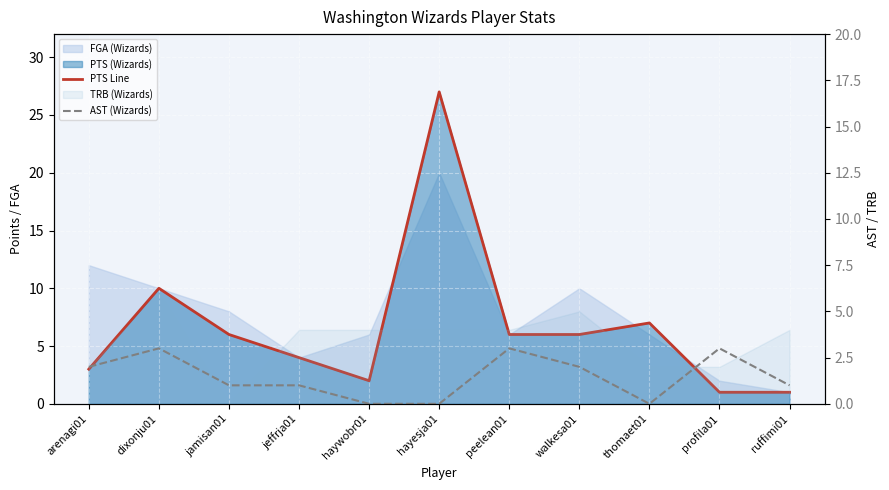

How many times do PTS Line and AST (Wizards) cross each other?

1